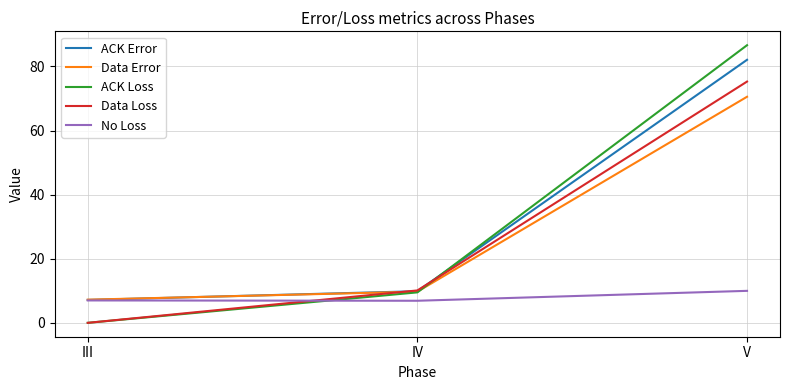

Where does the Data Error series first go above 9?

IV